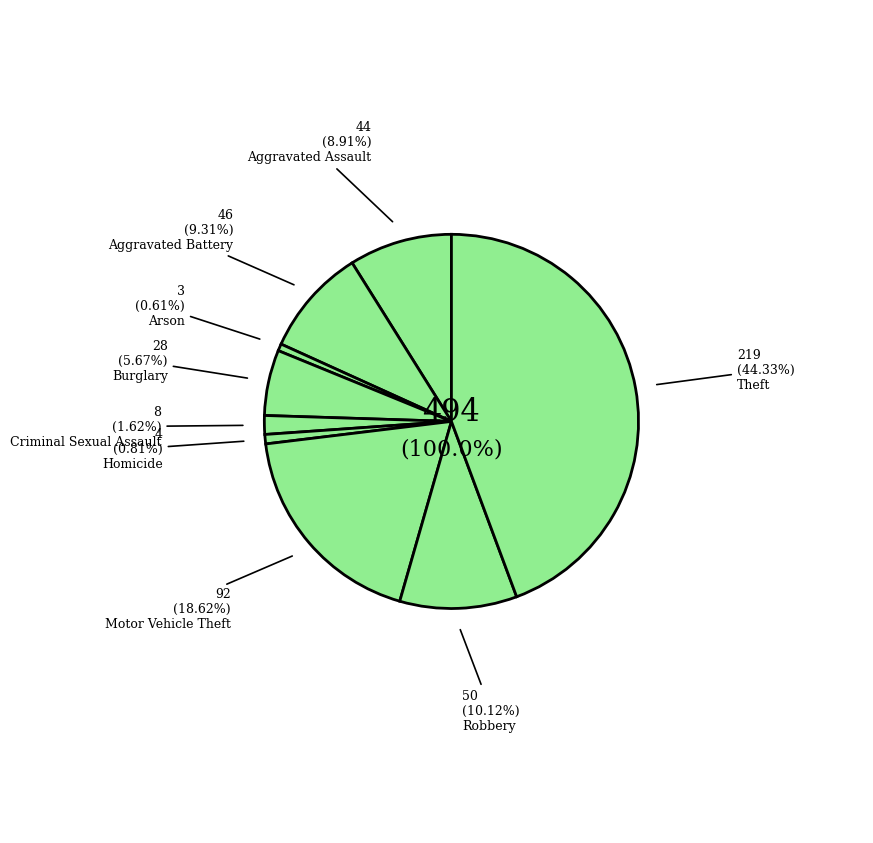

How many slices are in this pie chart?

9